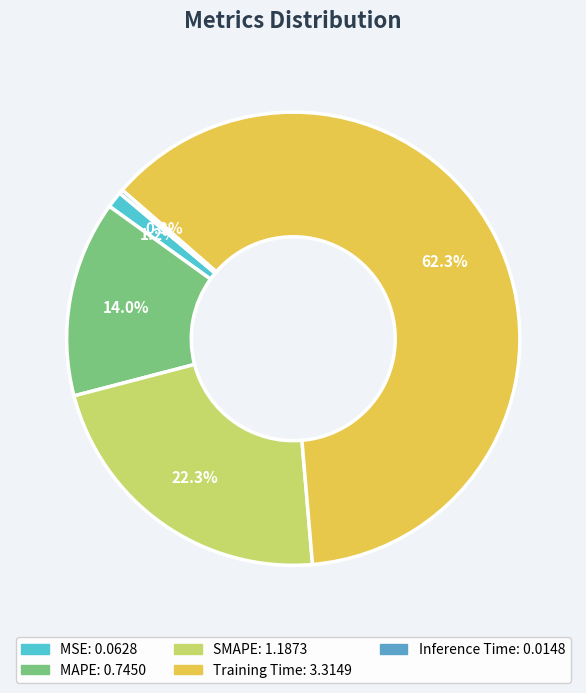

What percentage is NOT represented by MAPE?

86.0%